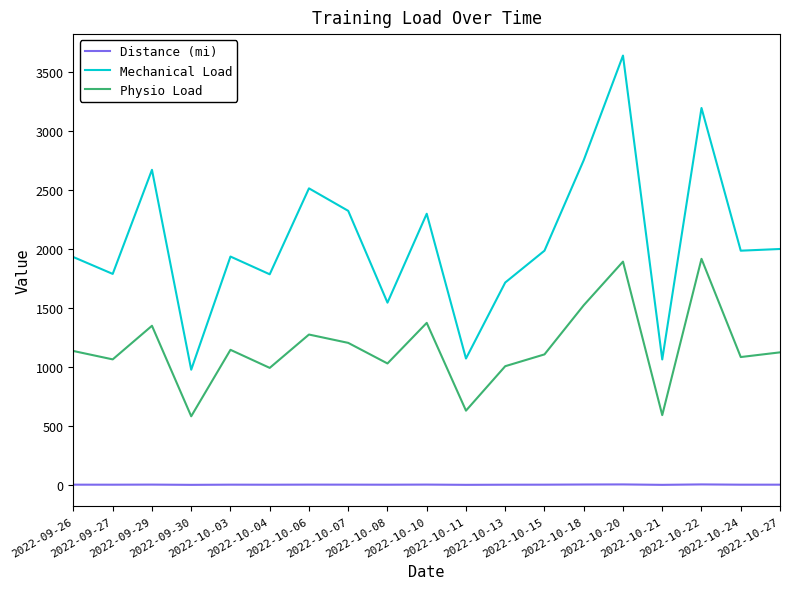

Which series has the widest spread of values?

Mechanical Load